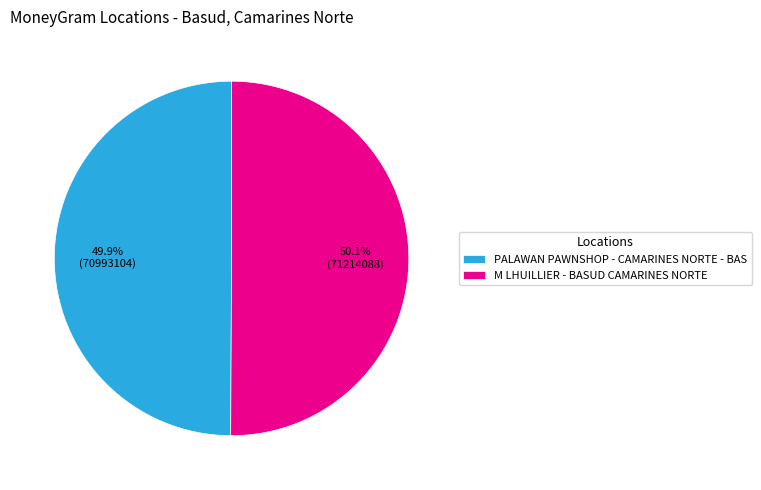

To the nearest percent, what percentage of the pie is PALAWAN PAWNSHOP - CAMARINES NORTE - BAS?

50%